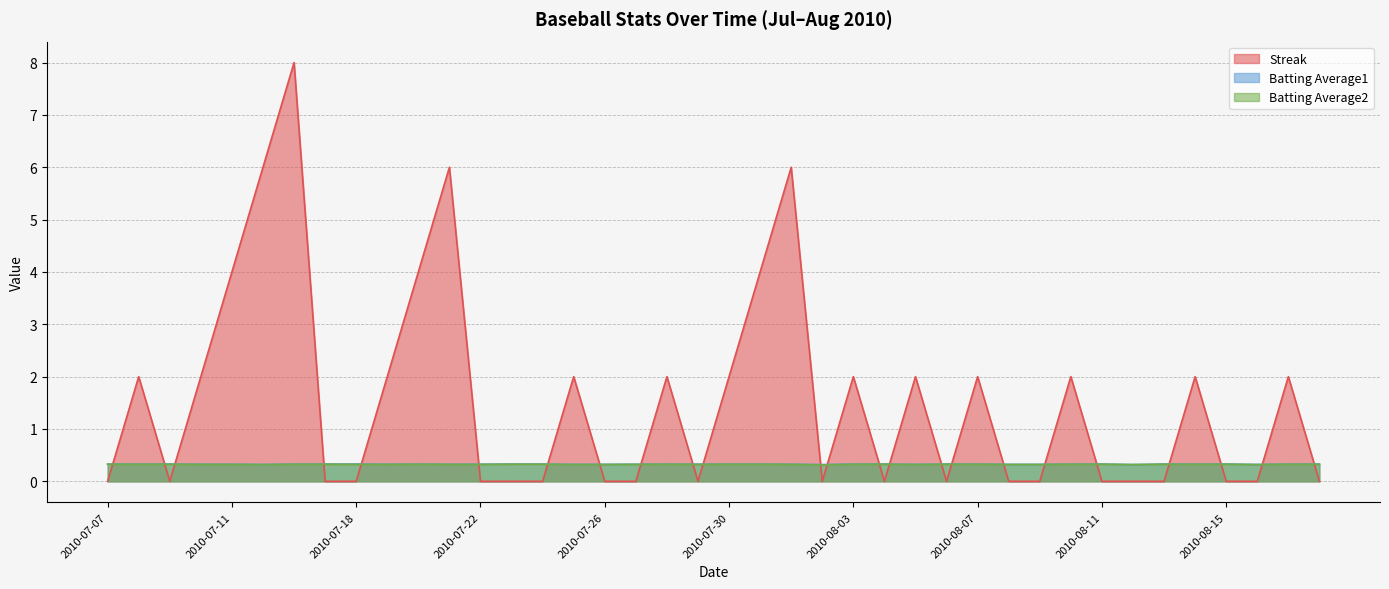

How many series are shown in this chart?

3